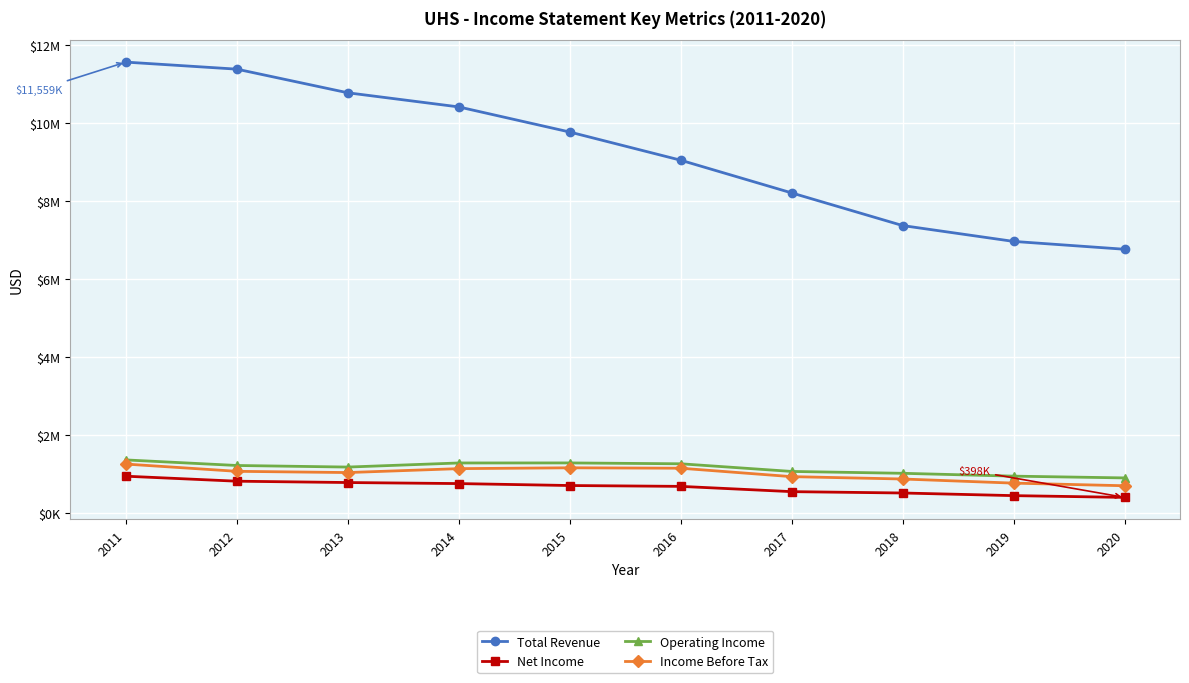

Does the chart have visible grid lines?

Yes